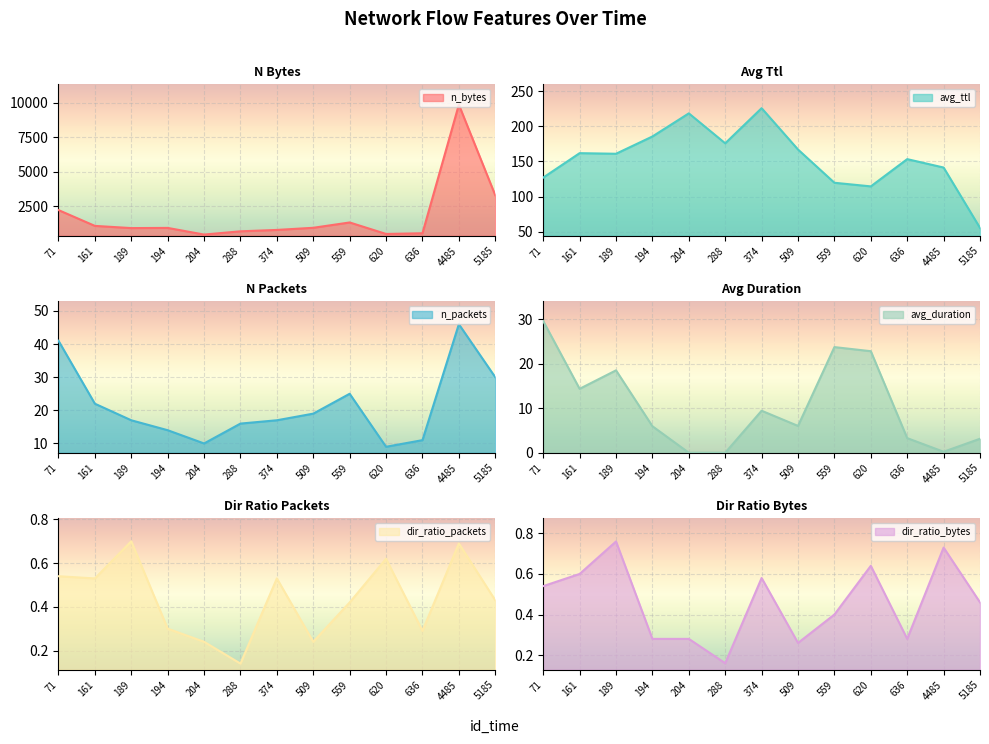

What are all the series names shown in the legend?

n_bytes, avg_ttl, n_packets, avg_duration, dir_ratio_packets, dir_ratio_bytes